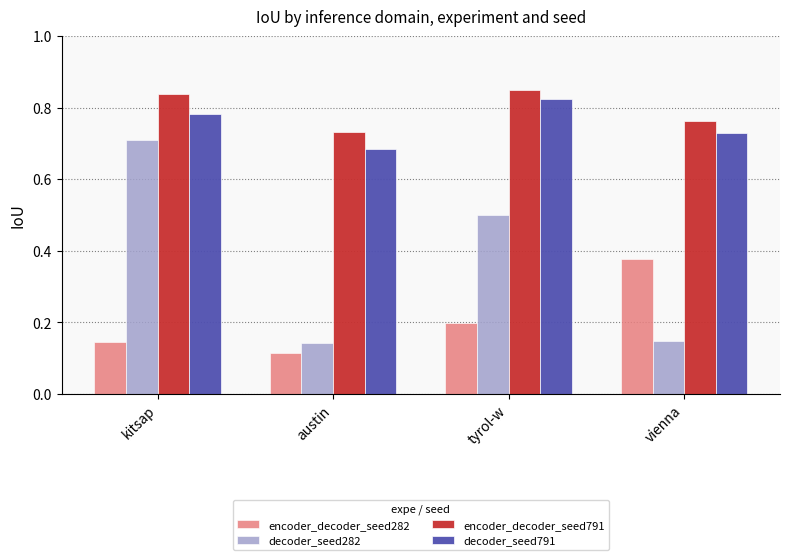

List the series in order of their peak value, highest first.

encoder_decoder_seed791, decoder_seed791, decoder_seed282, encoder_decoder_seed282